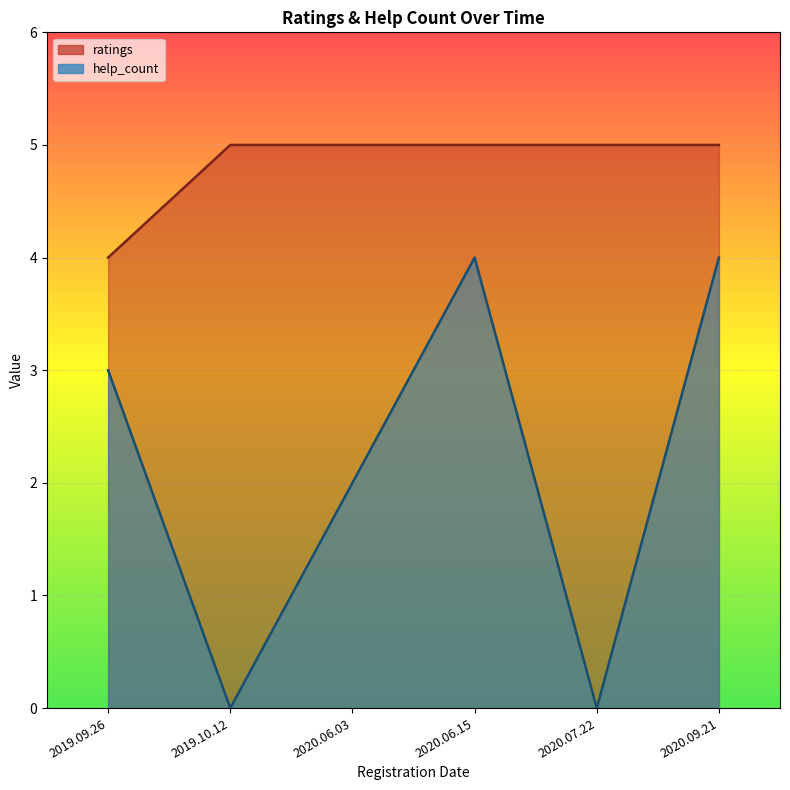

True or false: help_count and ratings intersect in this chart.

False